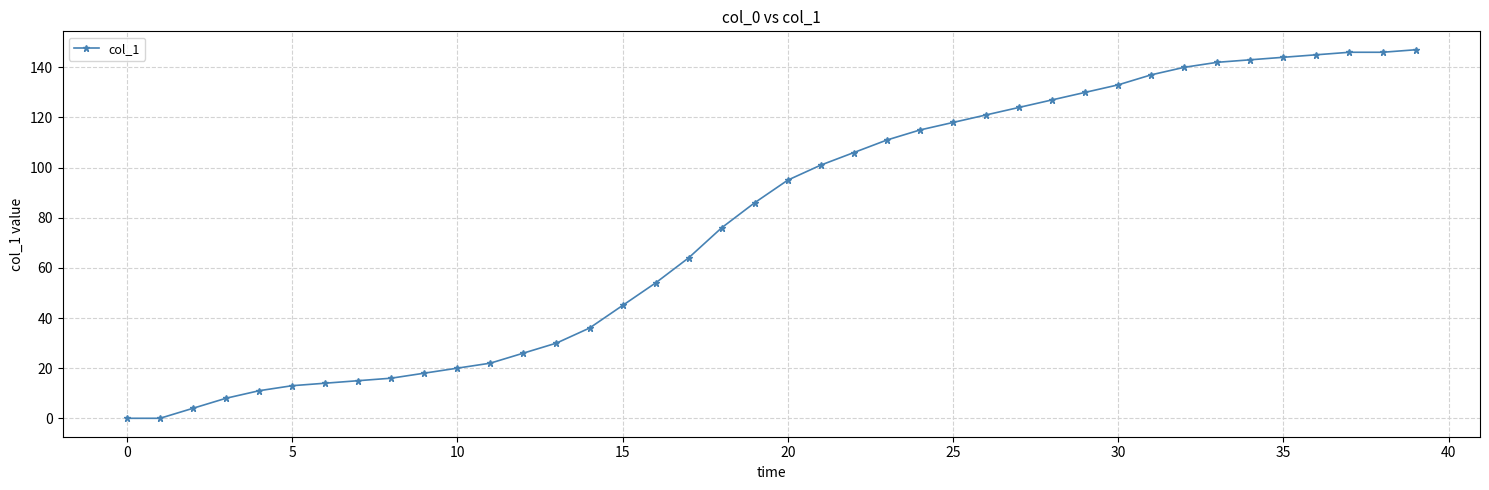

Reading left to right, extract all data points from this chart.

0	0	4	8	11	13	14	15	16	18	20	22	26	30	36	45	54	64	76	86	95	101	106	111	115	118	121	124	127	130	133	137	140	142	143	144	145	146	146	147